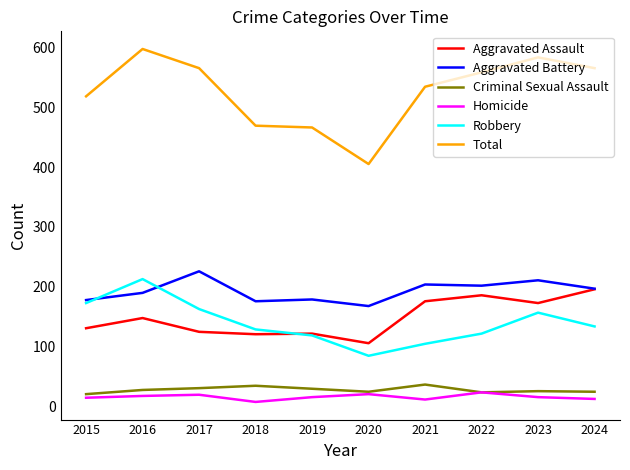

Is it true that Criminal Sexual Assault equals 37 at 2021?

True